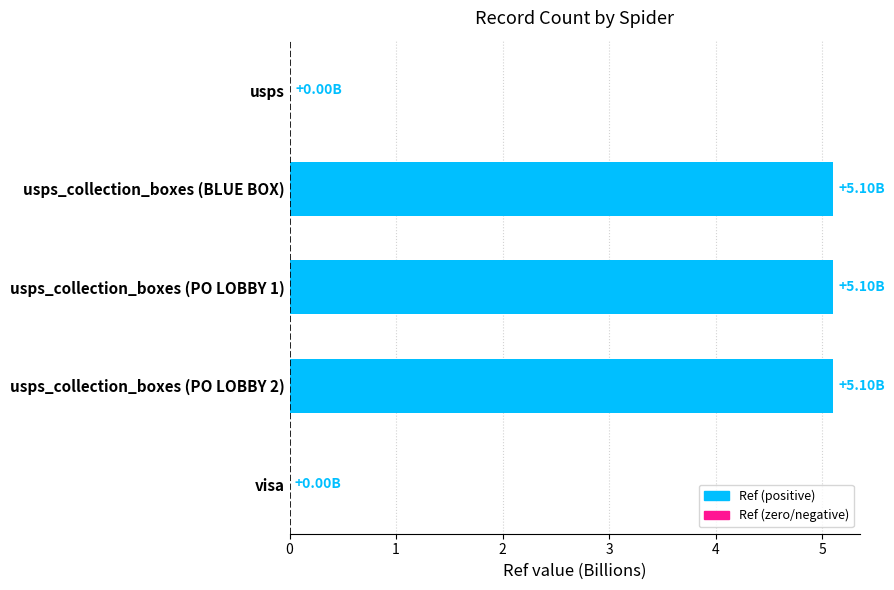

Does the chart contain stacked bars?

No